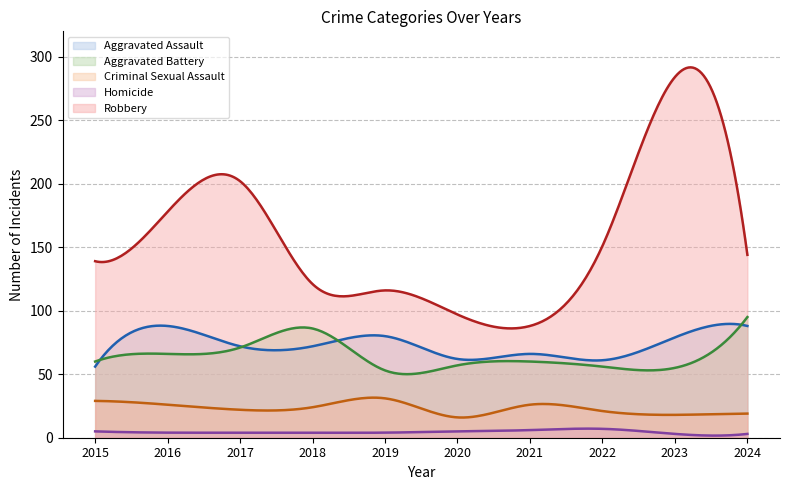

At which label does Aggravated Battery reach its peak?

2024